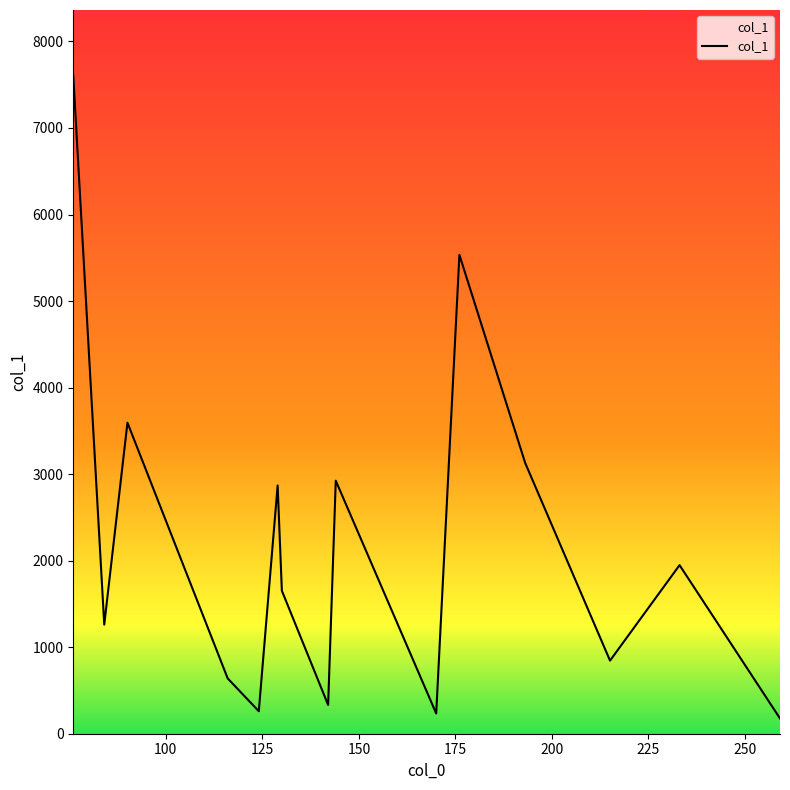

What is the maximum value shown in the chart?

7603.3